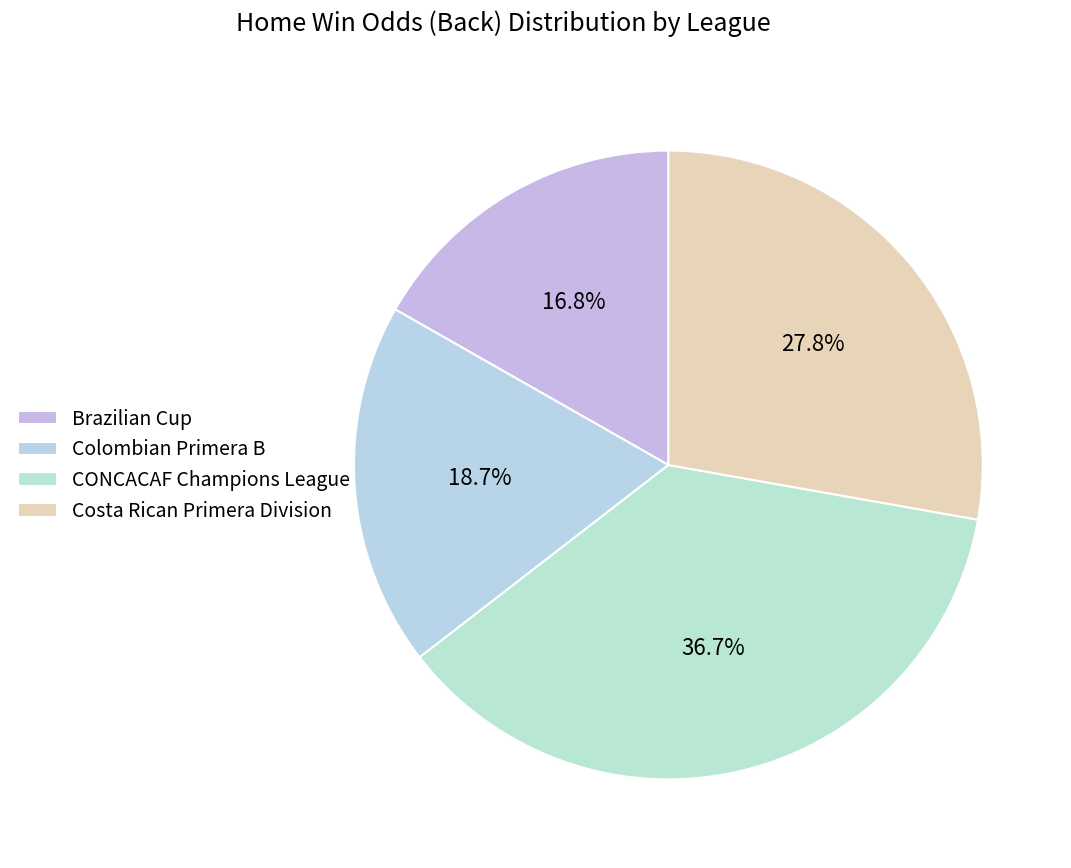

Is there a majority slice in this chart?

No